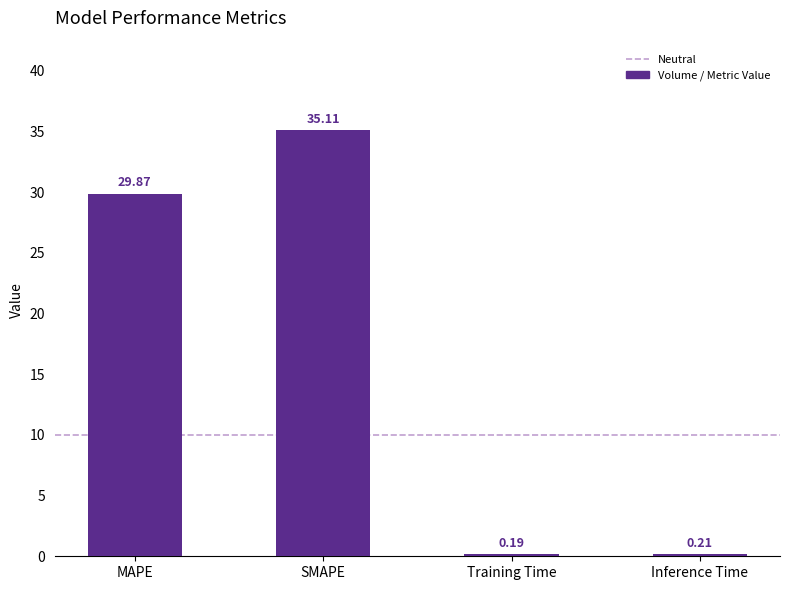

List the labels in order of value, smallest first.

Training Time, Inference Time, MAPE, SMAPE